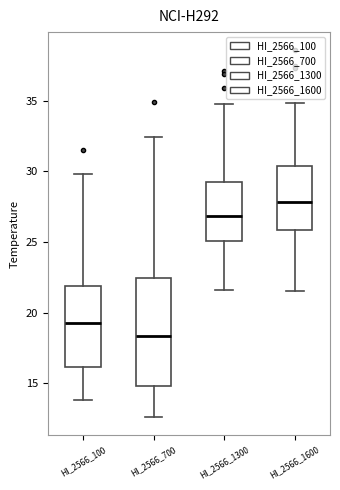

Reading left to right, read every box against the y-axis: the position of its median line, the range the box covers, and the ends of its whiskers. The values are not printed on the chart, so give them approximately, as read against the axis.

HI_2566_100: median 19.5, box 16.0 to 22.0, whiskers 14.0 to 30.0
HI_2566_700: median 18.5, box 15.0 to 22.5, whiskers 12.5 to 32.5
HI_2566_1300: median 27.0, box 25.0 to 29.5, whiskers 21.5 to 35.0
HI_2566_1600: median 28.0, box 26.0 to 30.5, whiskers 21.5 to 35.0